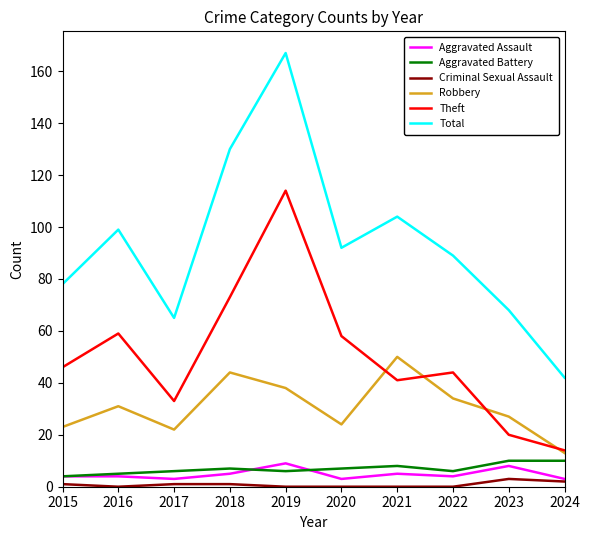

Read the Theft value at 2021, to the nearest 5.

40